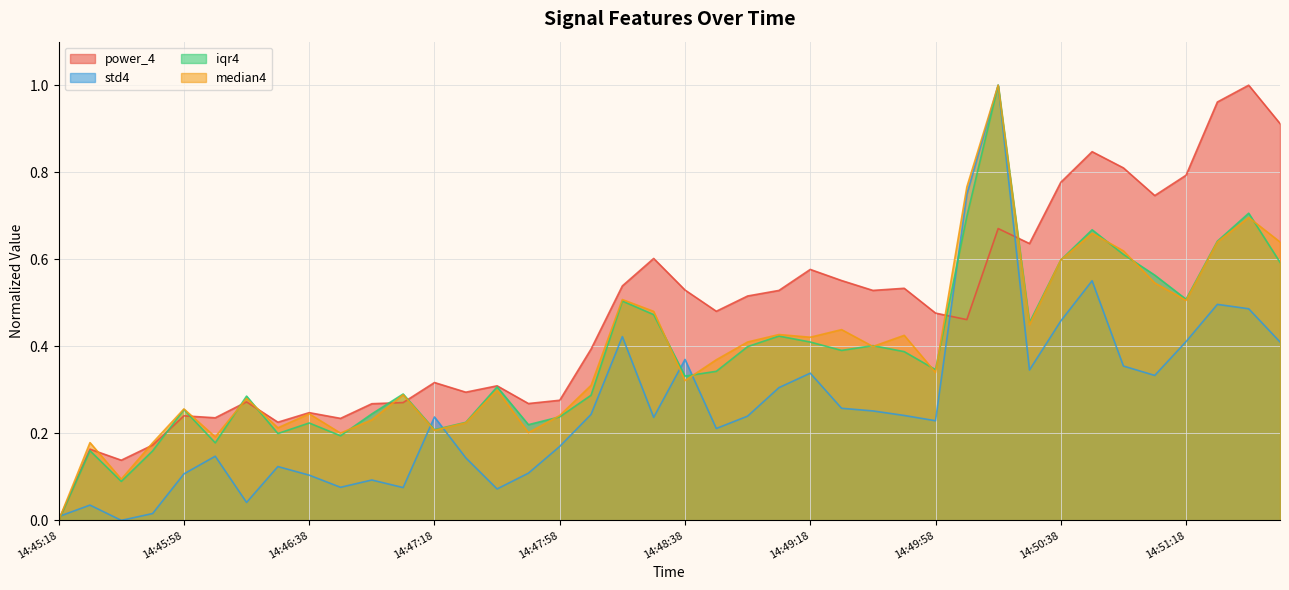

Does the chart display data point markers on the line(s)?

No